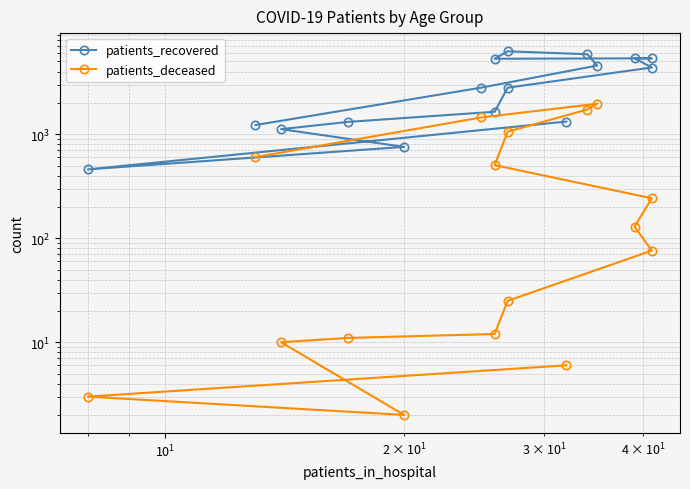

True or false: patients_recovered and patients_deceased cross at least once.

False